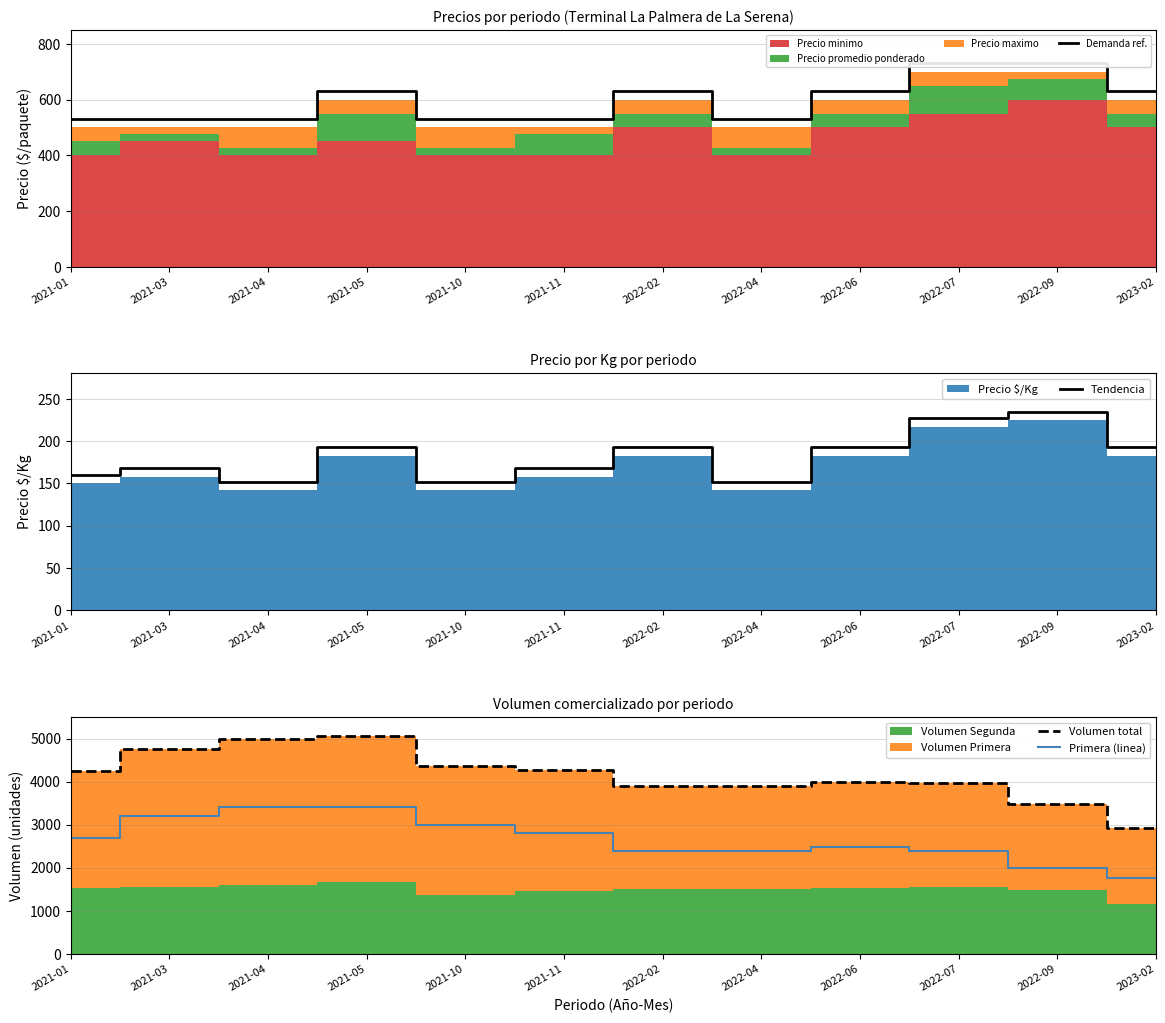

True or false: Tendencia and Volumen total intersect in this chart.

False